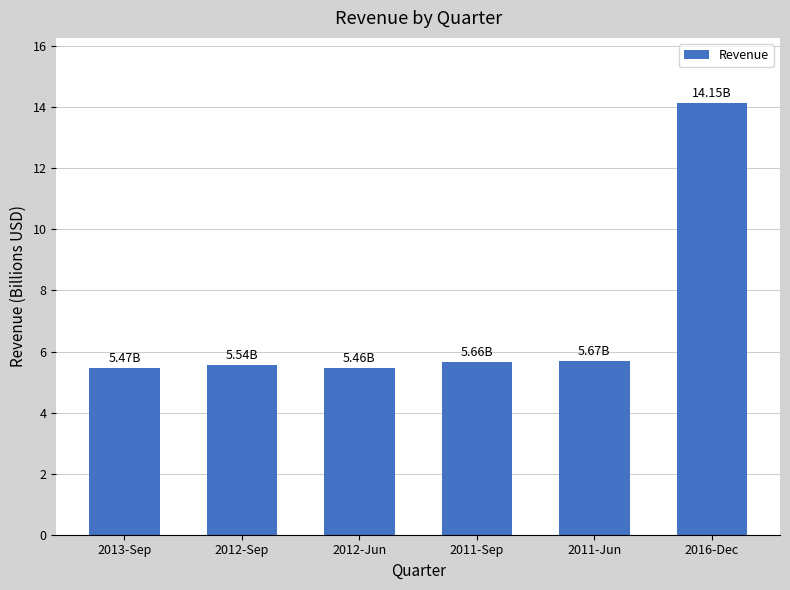

What is the label of the 4th bar from the right?

2012-Jun